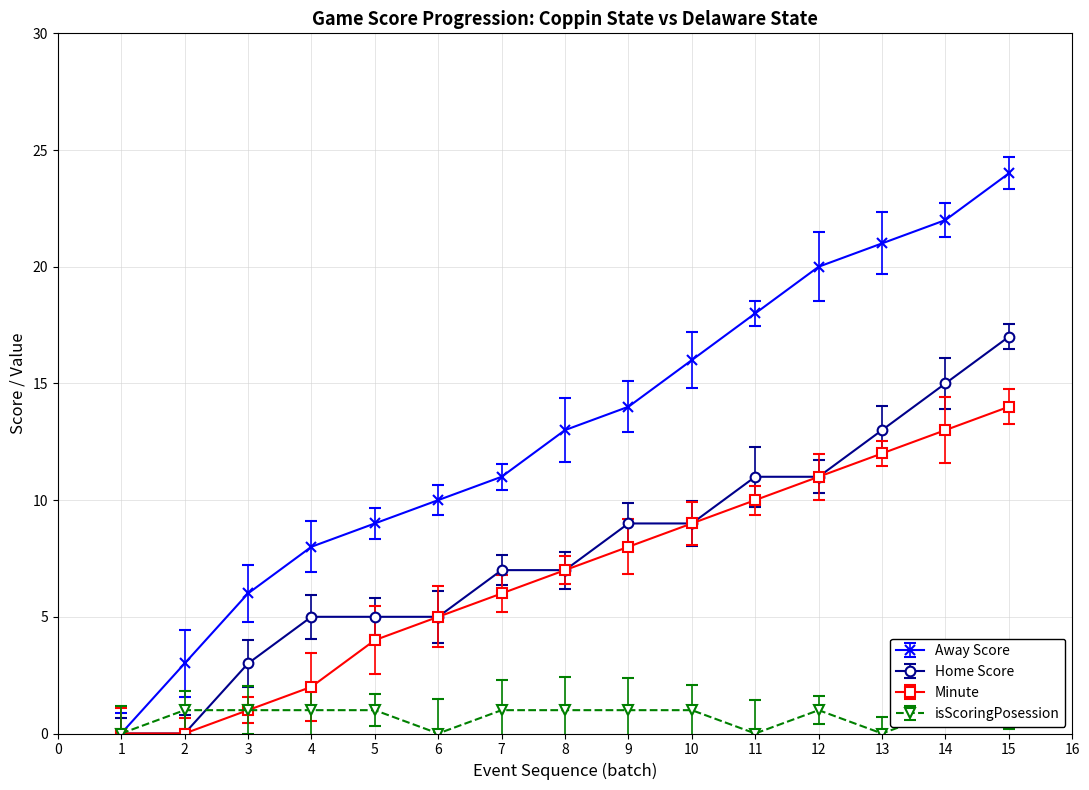

At which category is the sum across all series the highest?

15